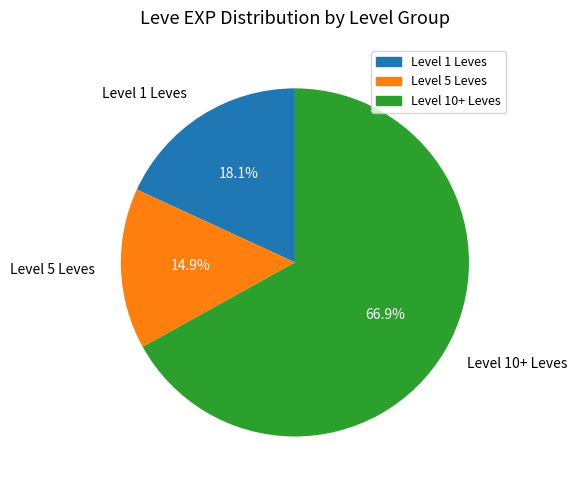

Which category has the biggest portion of the pie?

Level 10+ Leves